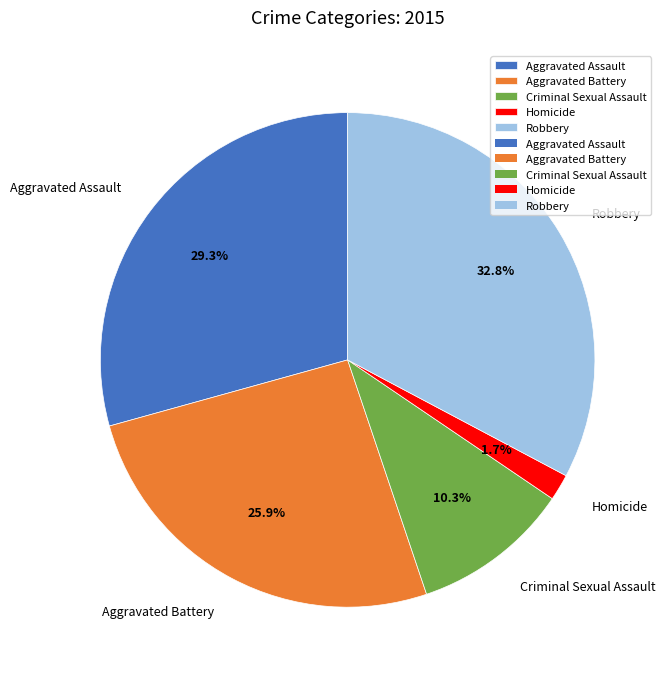

Does any single category account for the majority?

No